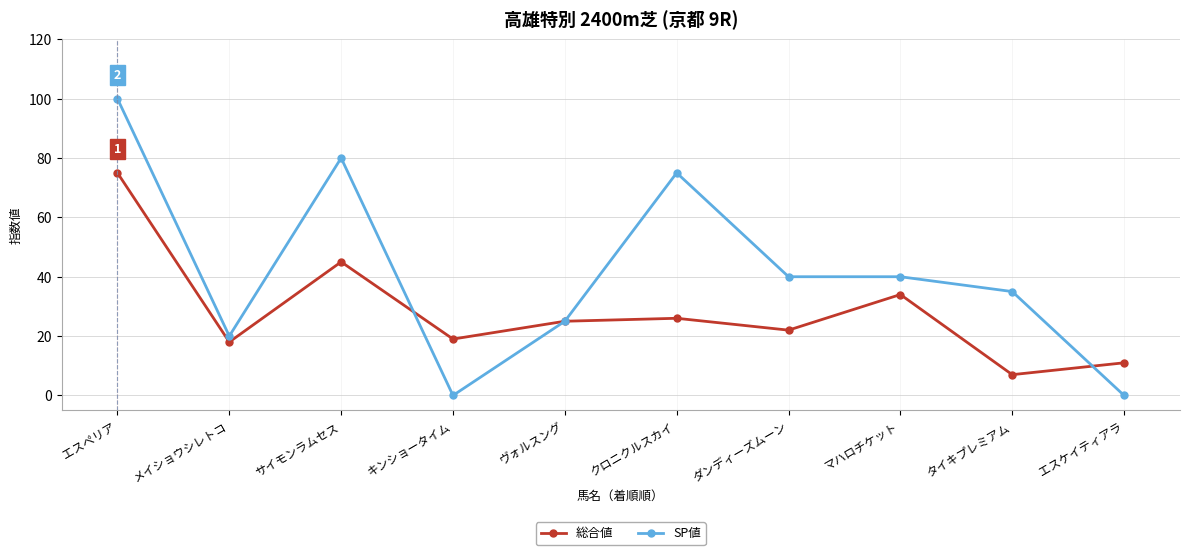

Reading left to right, list all the values displayed in this chart.

総合値: 75	18	45	19	25	26	22	34	7	11
SP値: 100	20	80	0	25	75	40	40	35	0